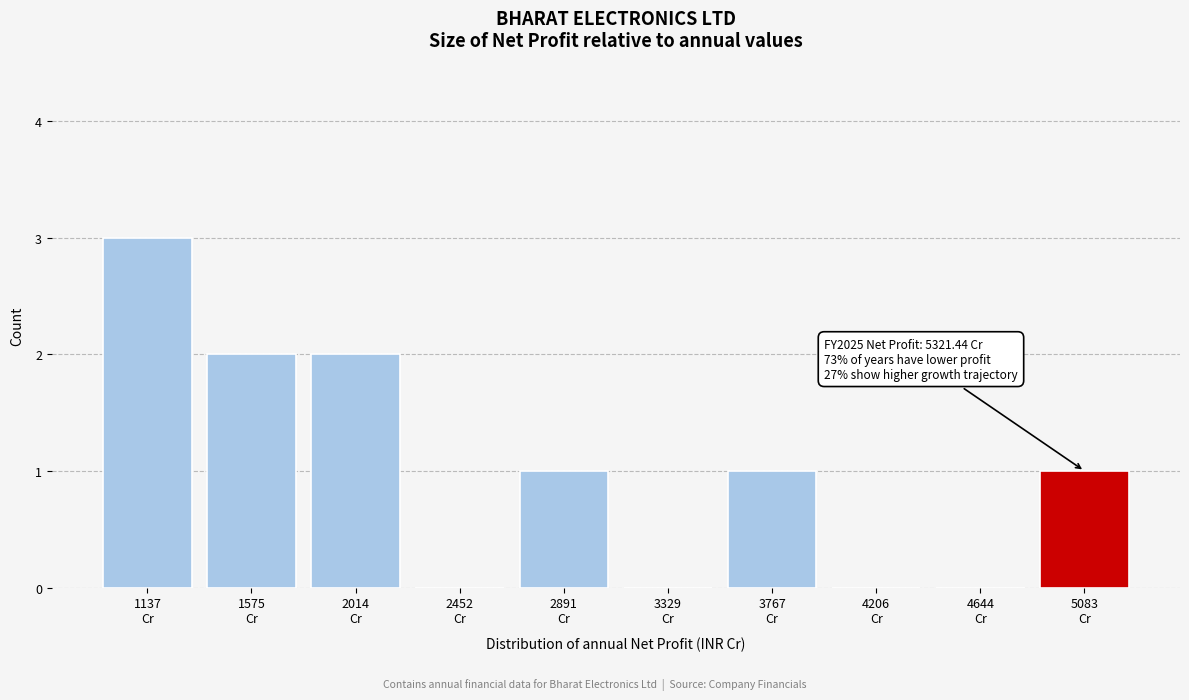

What is the sum of all values?

10